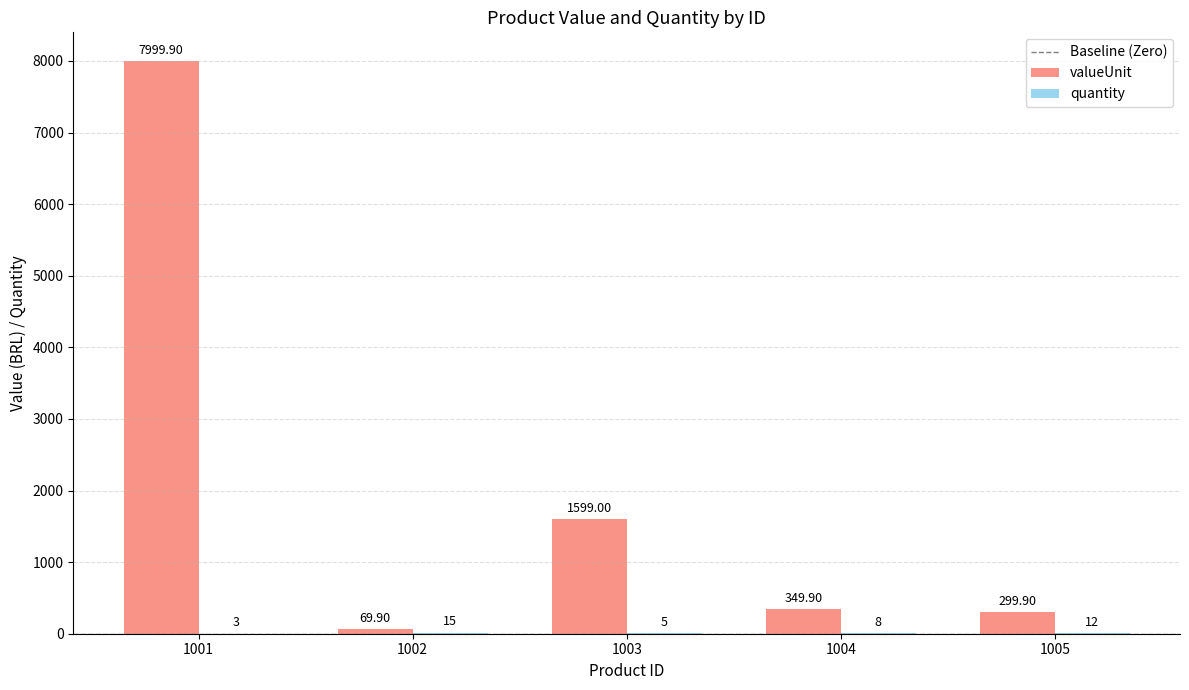

Does the chart contain stacked bars?

No